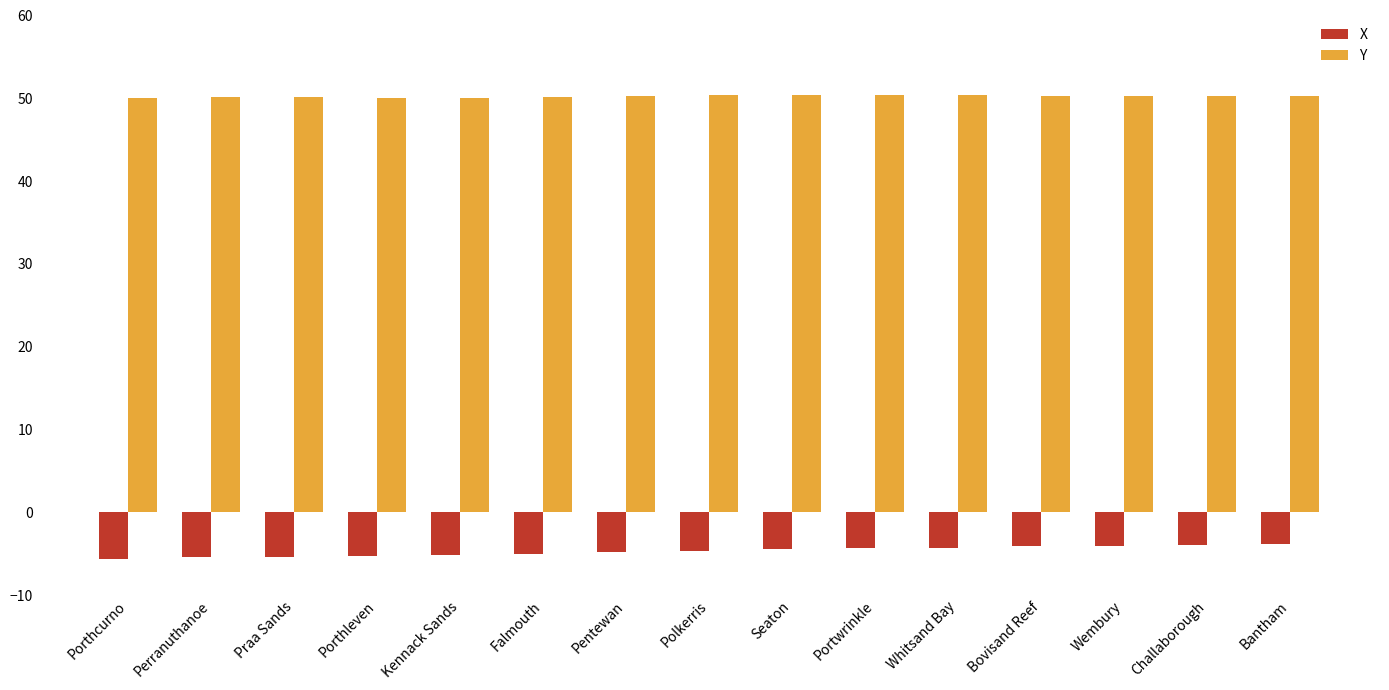

What is the label of the 14th bar from the right?

Perranuthanoe